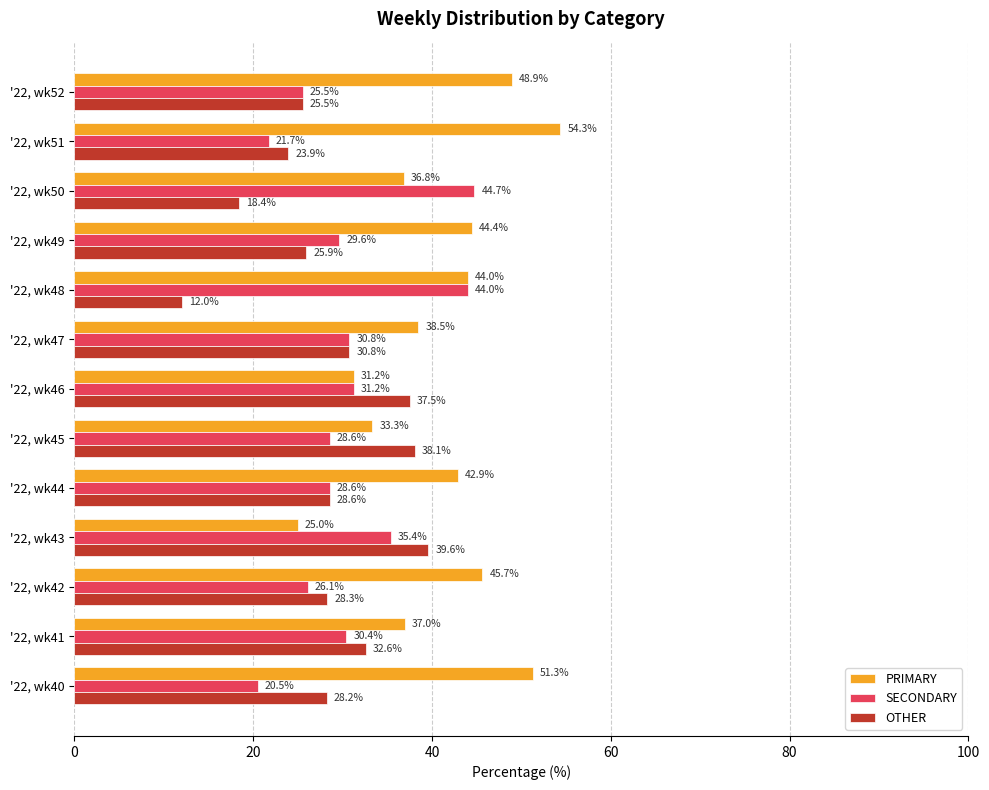

At which category does the chart reach its peak across all series?

'22, wk51